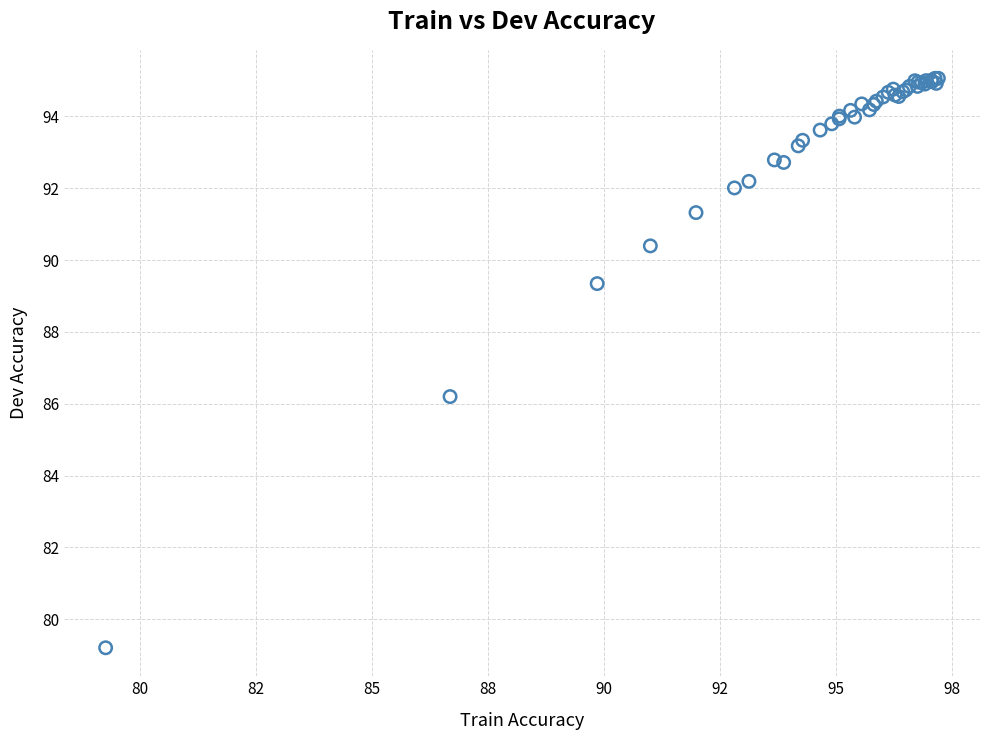

What Y value in the scatter plot is closest to 87?

86.2